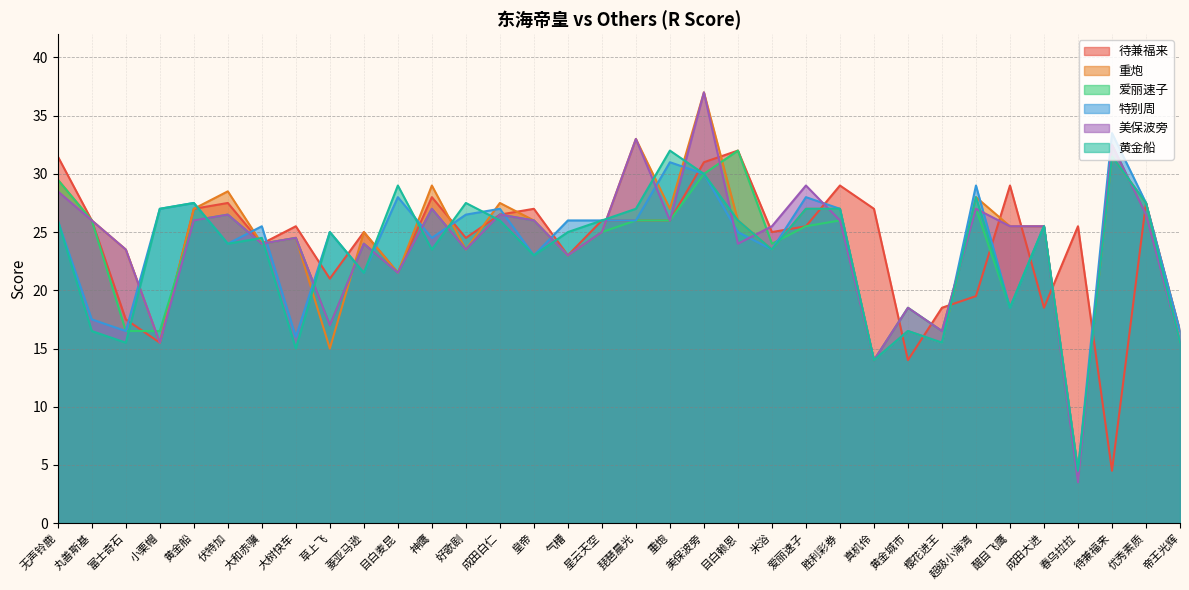

Rank the series by their maximum value, from lowest to highest.

待兼福来, 黄金船, 爱丽速子, 特别周, 重炮, 美保波旁